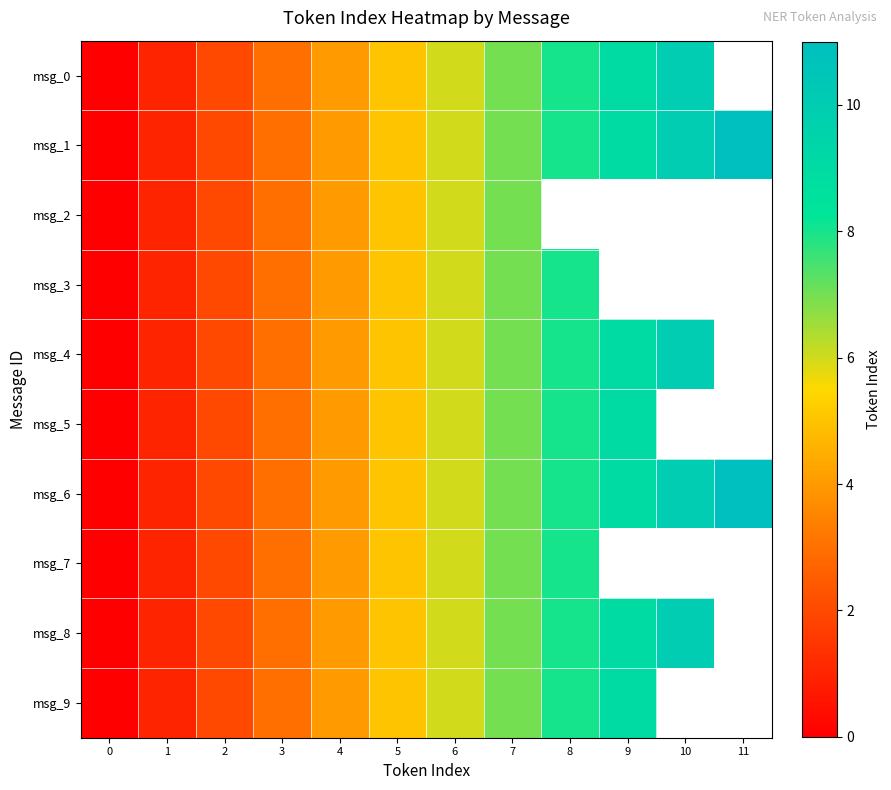

How many distinct data groups are displayed?

10